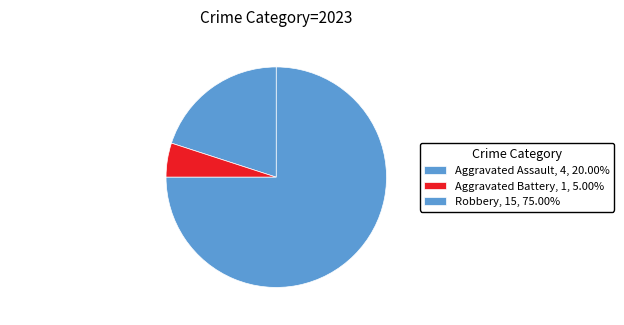

Combined, do Aggravated Assault and Aggravated Battery account for over 50%?

No